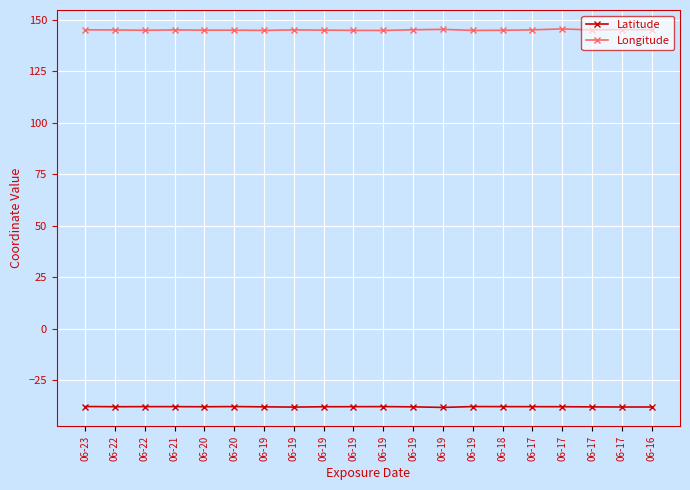

At which label is Latitude closest to -37?

06-23